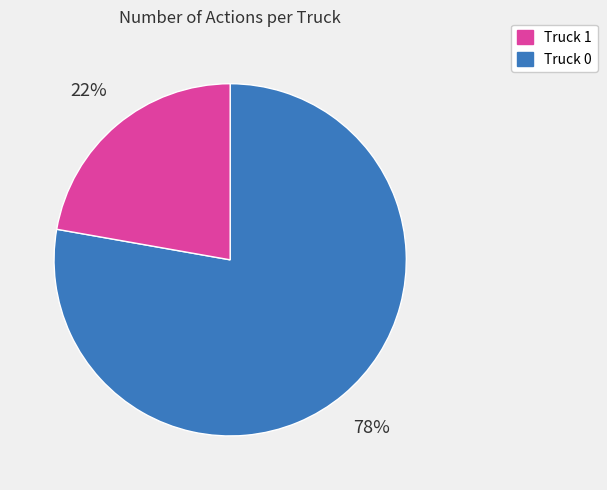

How many segments does this pie chart have?

2